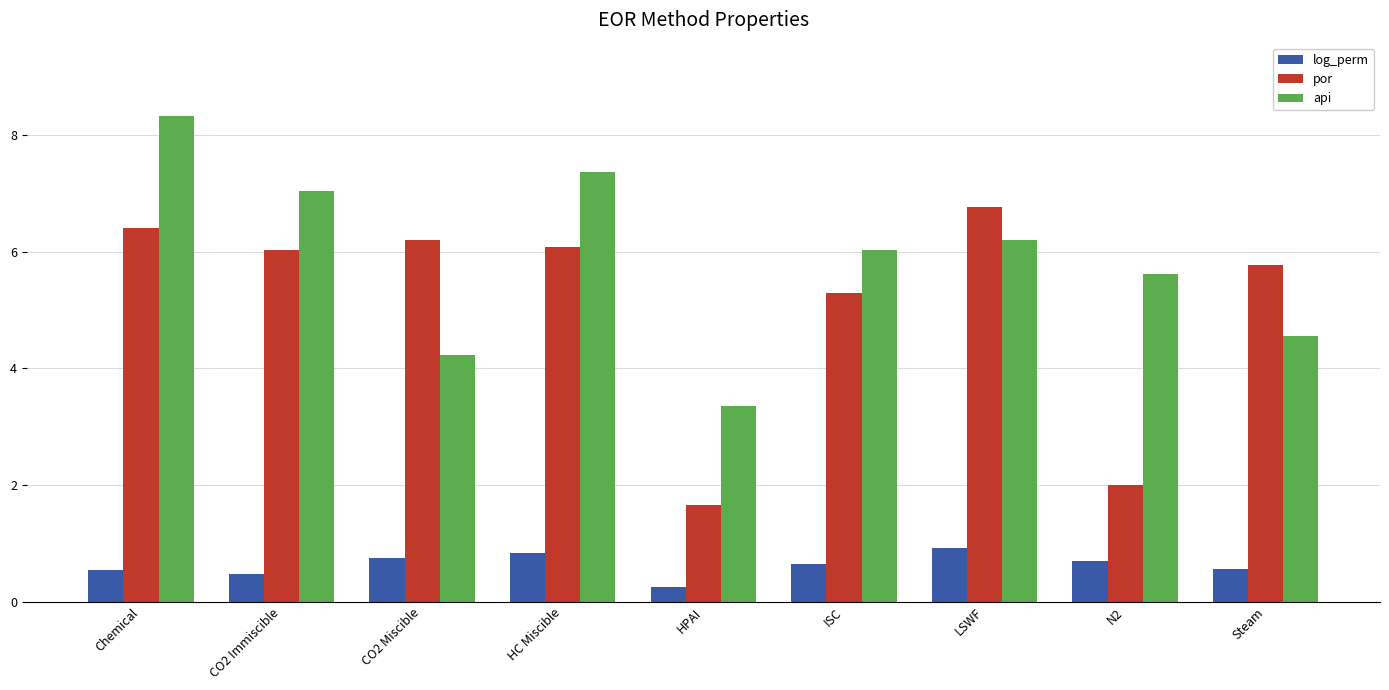

At which label does api reach its minimum?

HPAI